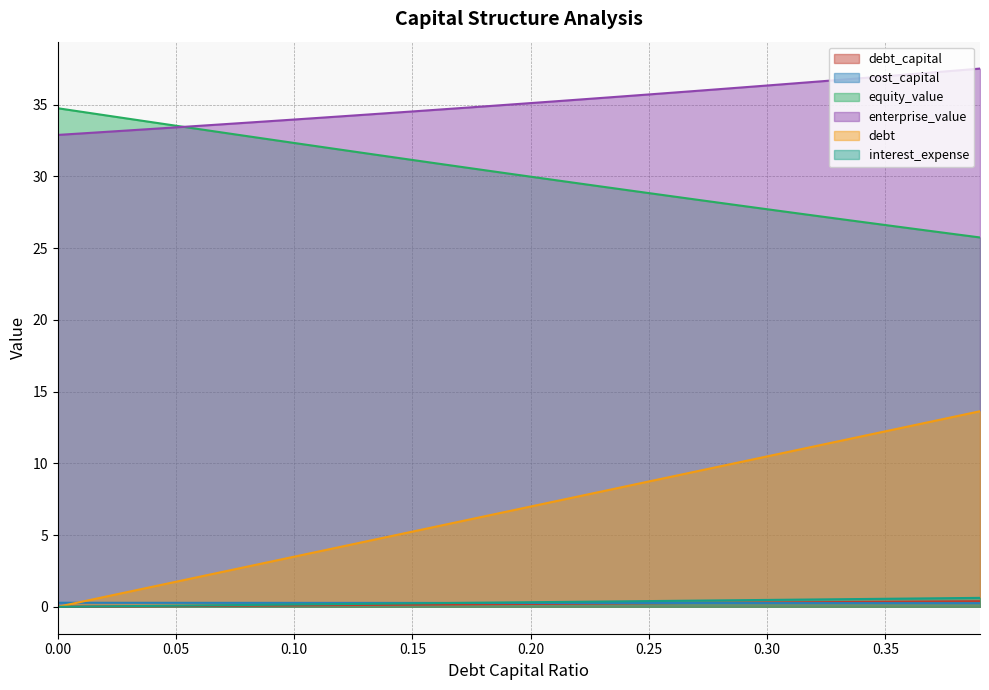

How many data points in debt are less than 6?

18